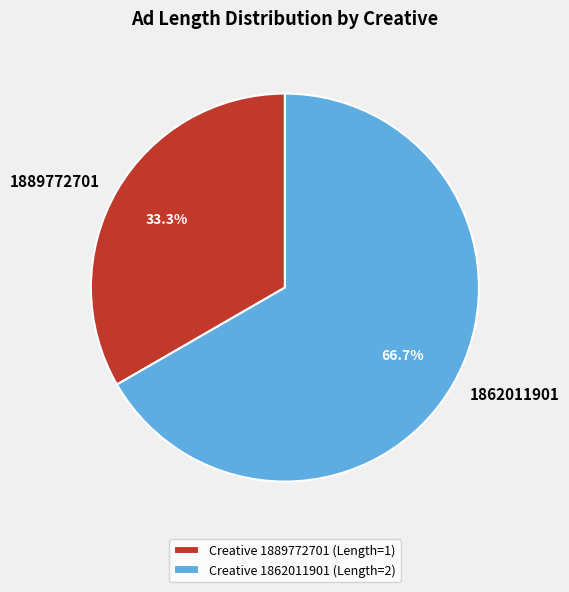

How many slices are in this pie chart?

2